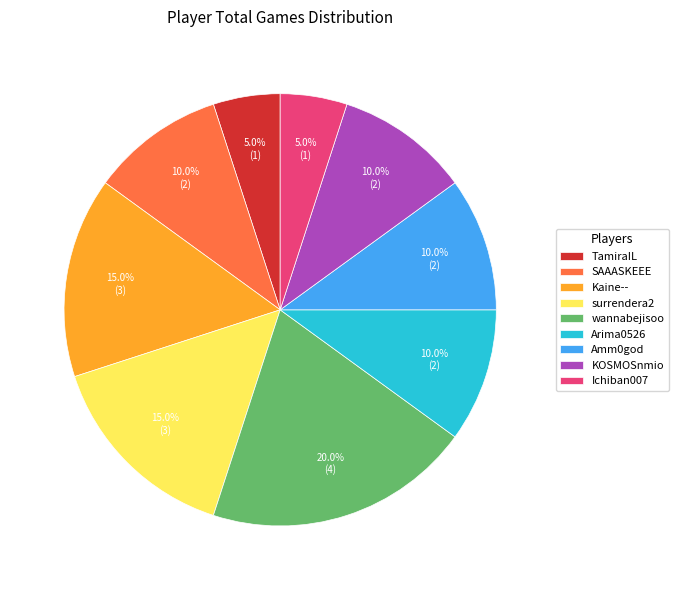

Does Amm0god account for over 50% of the chart?

No